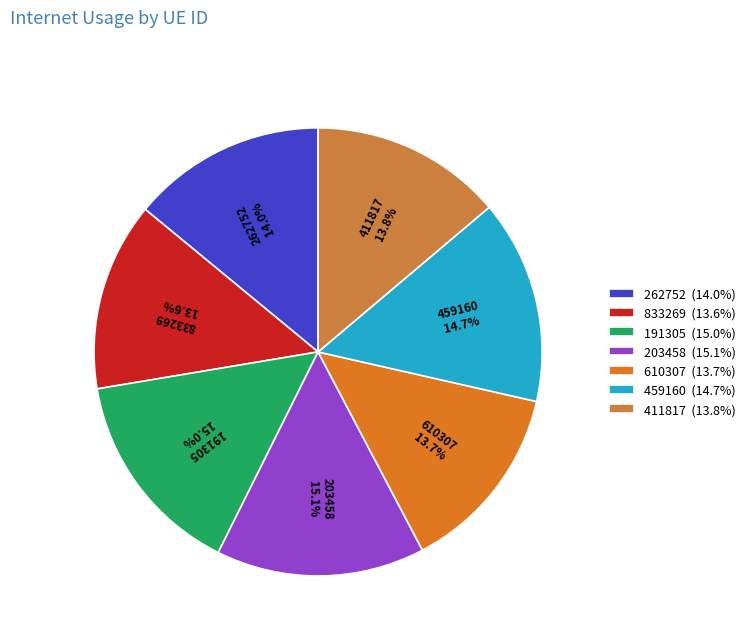

The 610307 slice represents 1% of the pie. True or false?

False